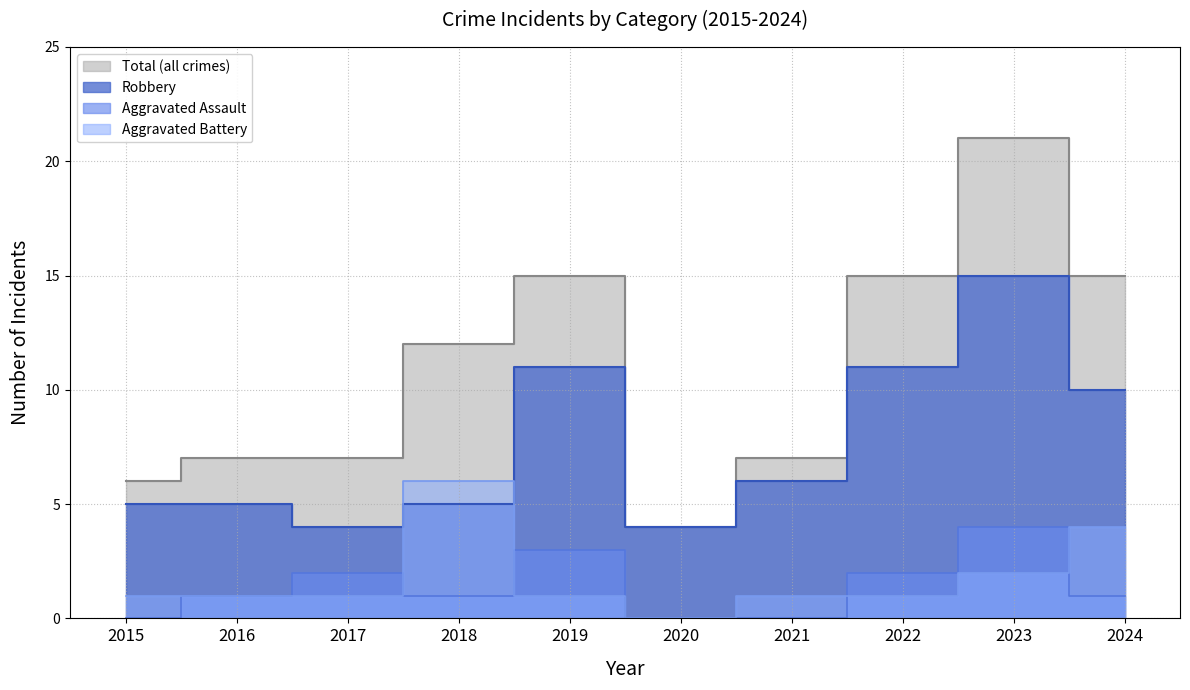

How many times do Aggravated Battery and Robbery cross each other?

2